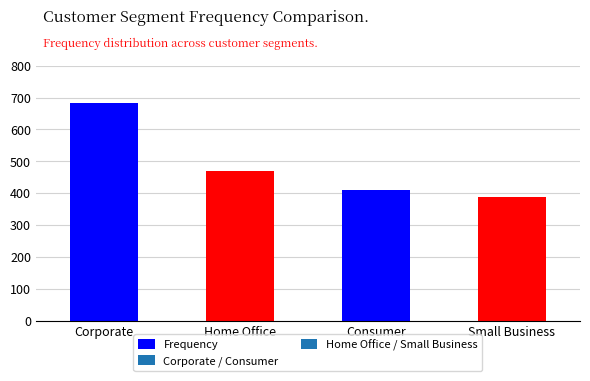

What is the sum of the values at Corporate and Consumer?

1094